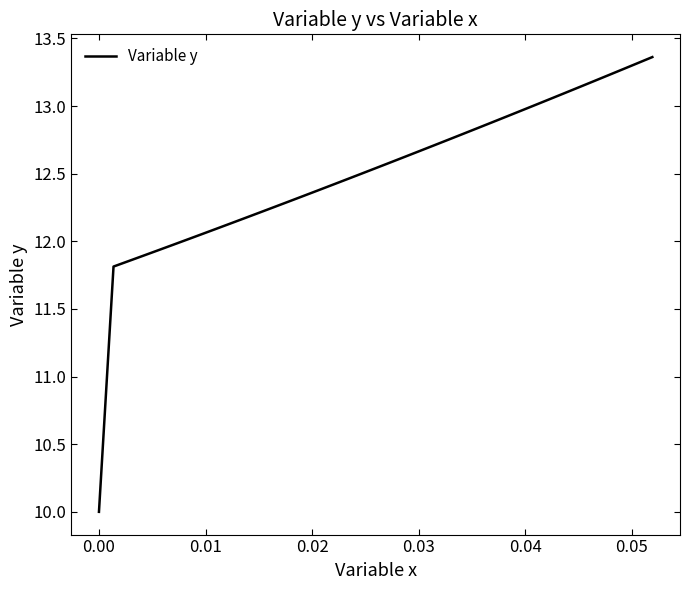

What is the minimum value shown in the chart?

10.0